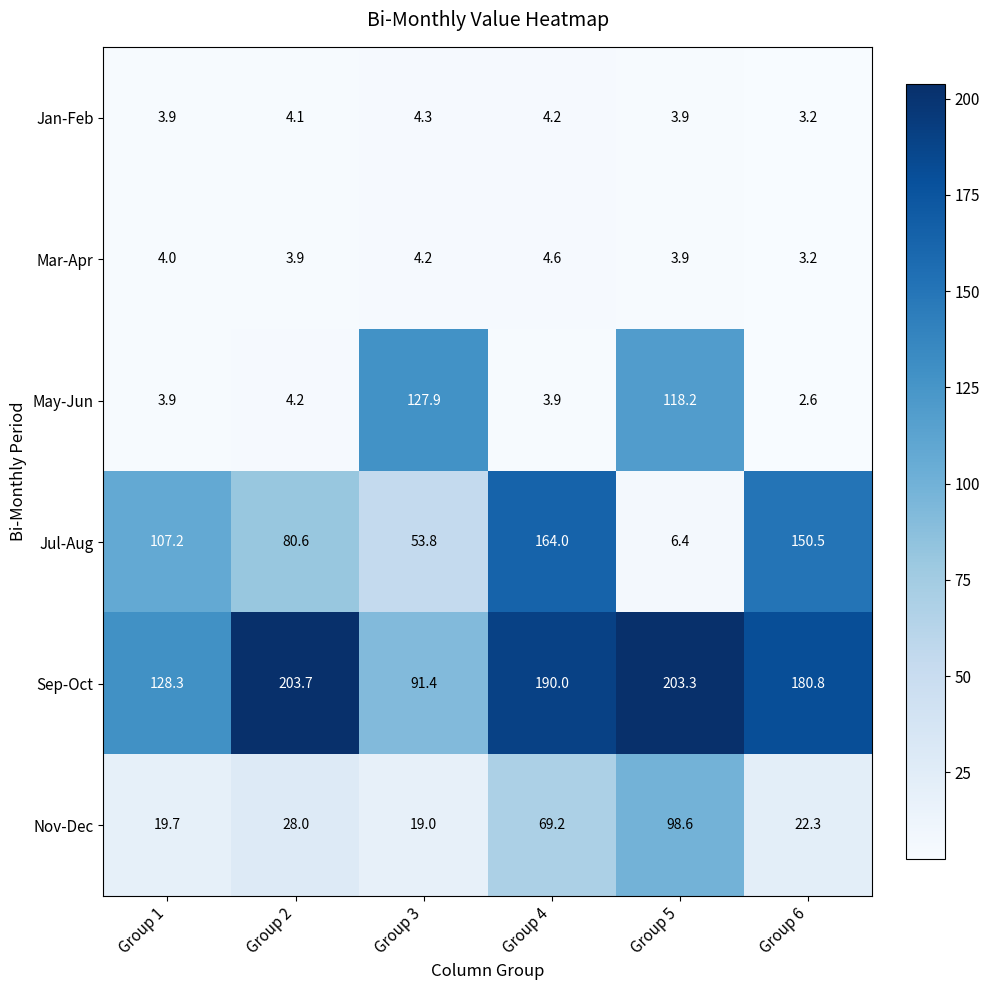

What is the sum of all Jan-Feb values?

23.6